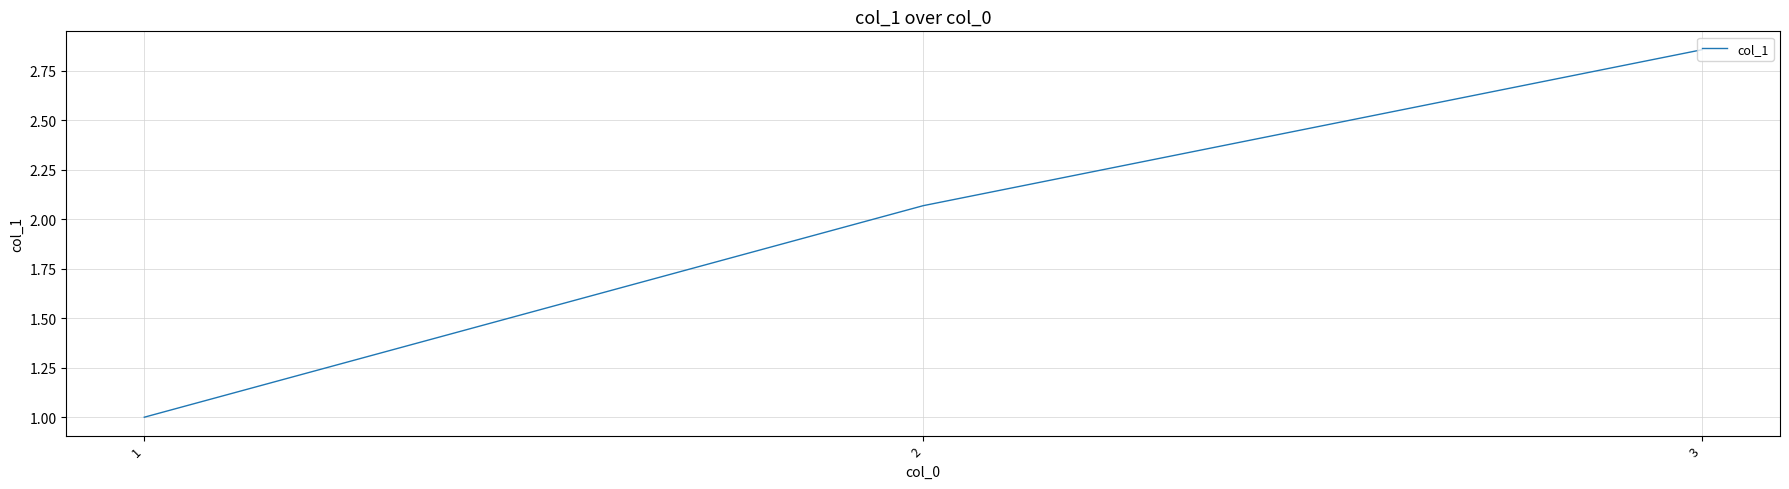

What is the ratio of the value at 1 to the value at 2?

0.5